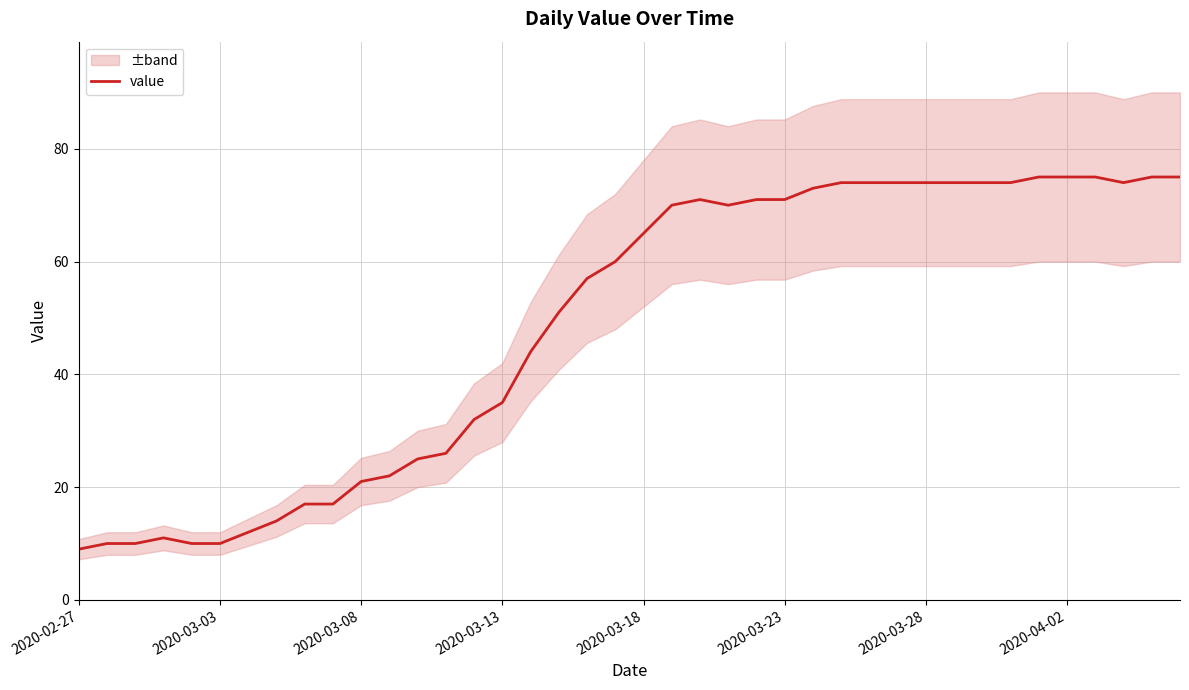

What is the average value?

49